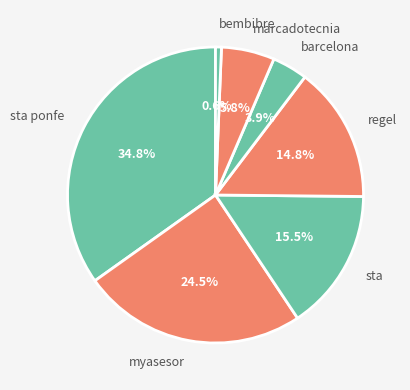

Do barcelona and myasesor together represent more than half of the pie?

No